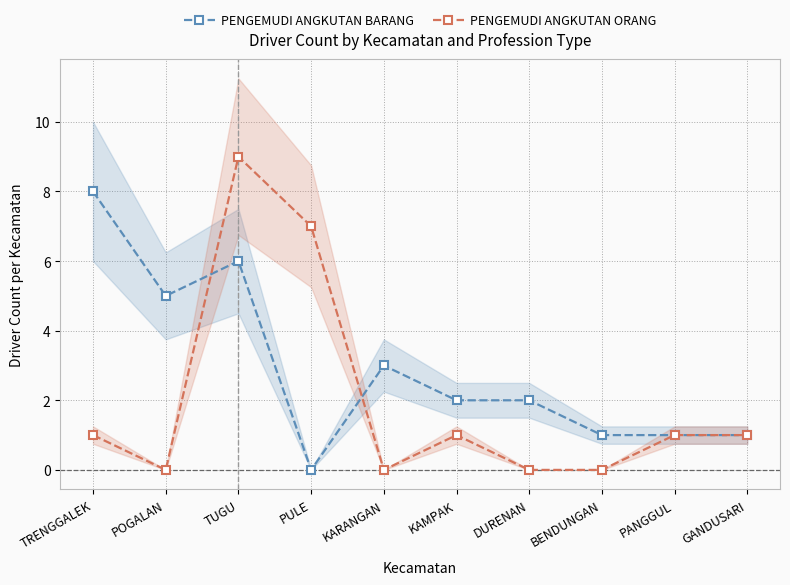

How many interior local peaks does the PENGEMUDI ANGKUTAN ORANG series have?

2